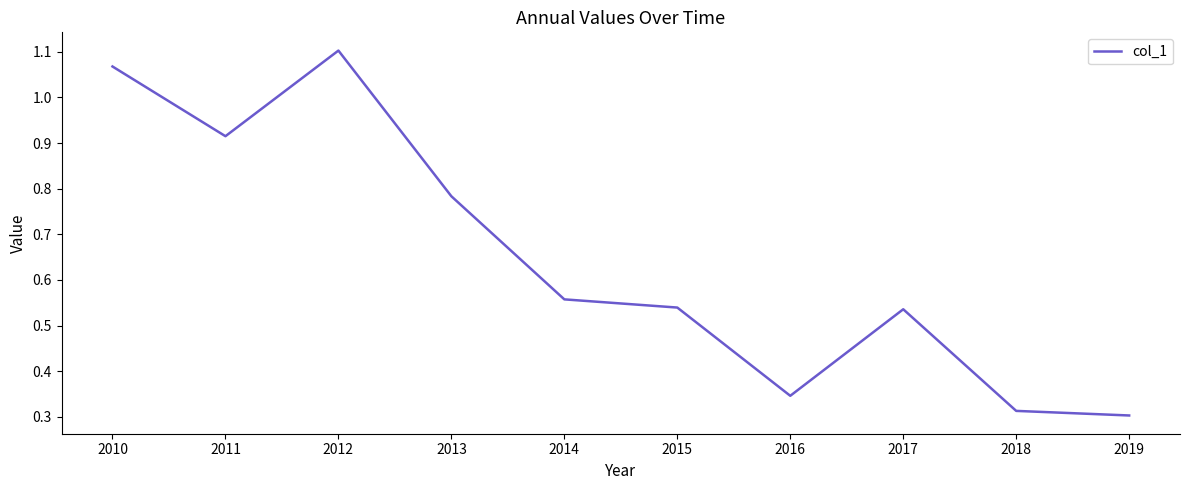

What is the change in value from 2011 to 2016?

-0.6